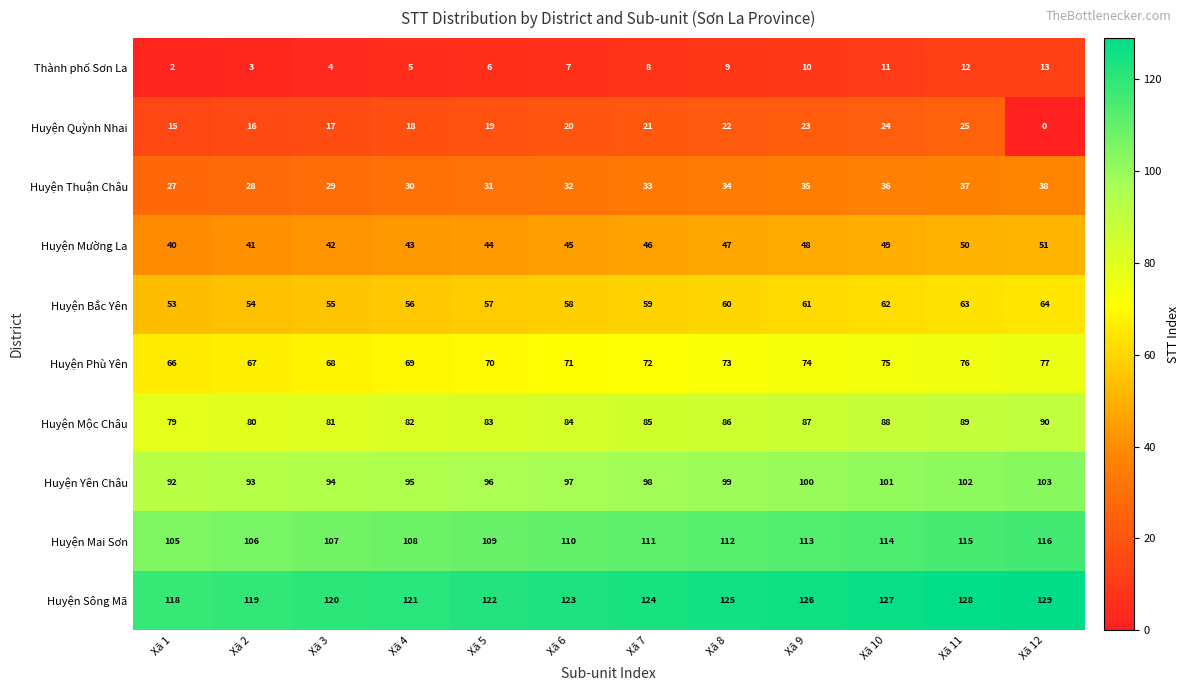

How many distinct data groups are displayed?

10